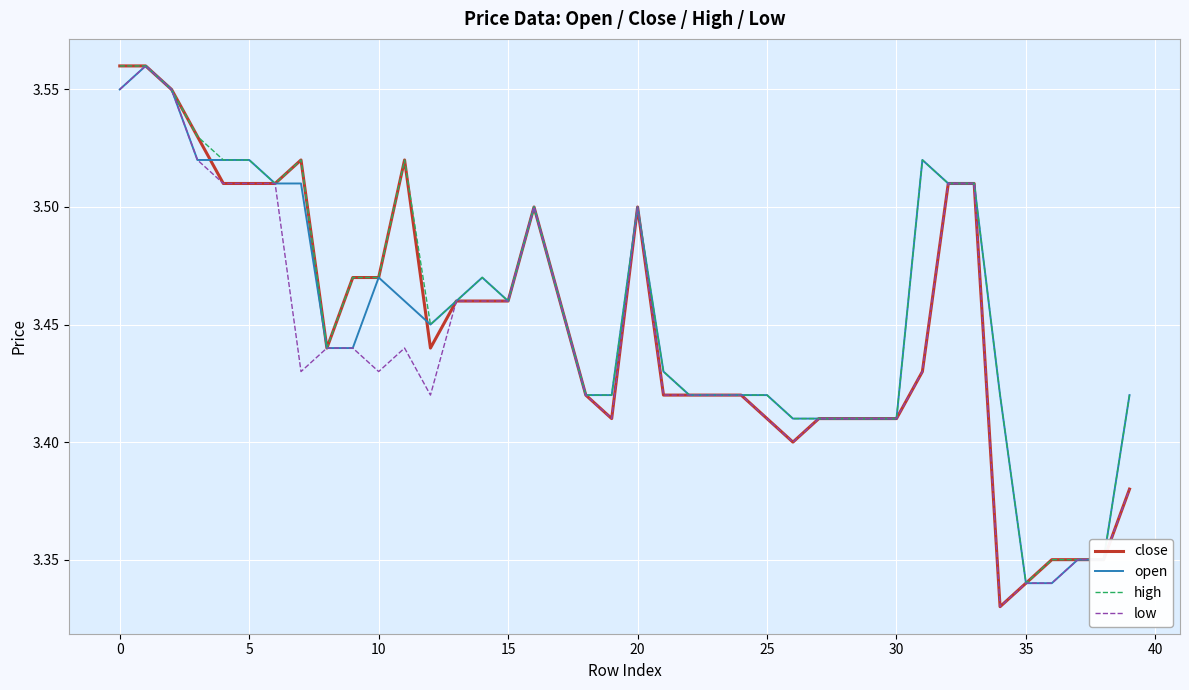

How many lines are shown in the chart?

4